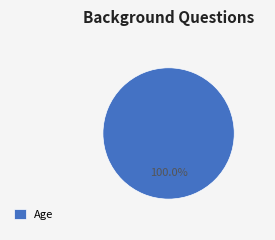

Count the number of slices in the pie.

1